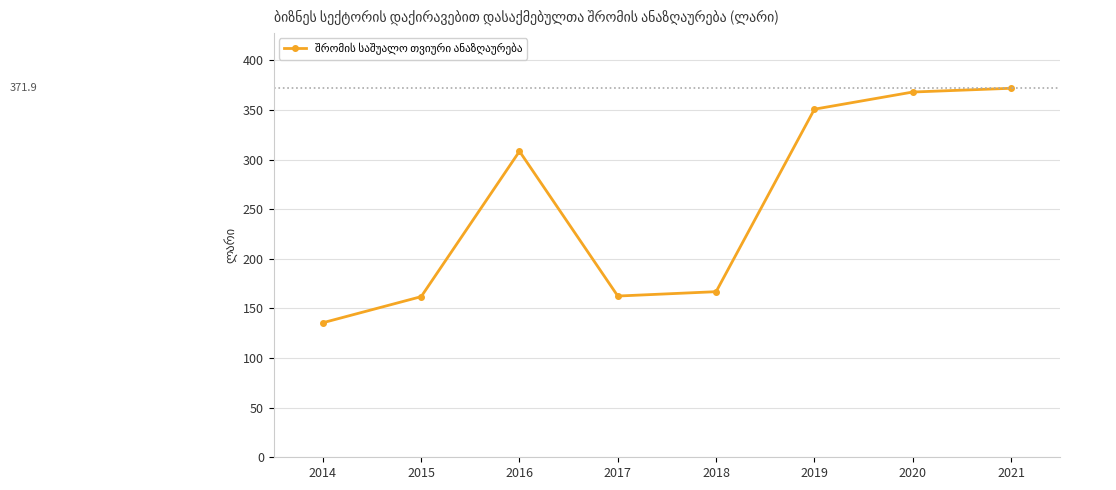

What is the minimum value shown in the chart?

135.6